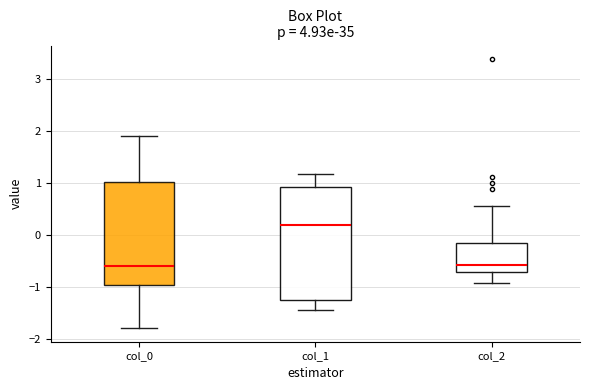

Where is the lower edge of the box for col_0 on the y-axis? The values are not printed on the chart, so give them approximately, as read against the axis.

-1.0